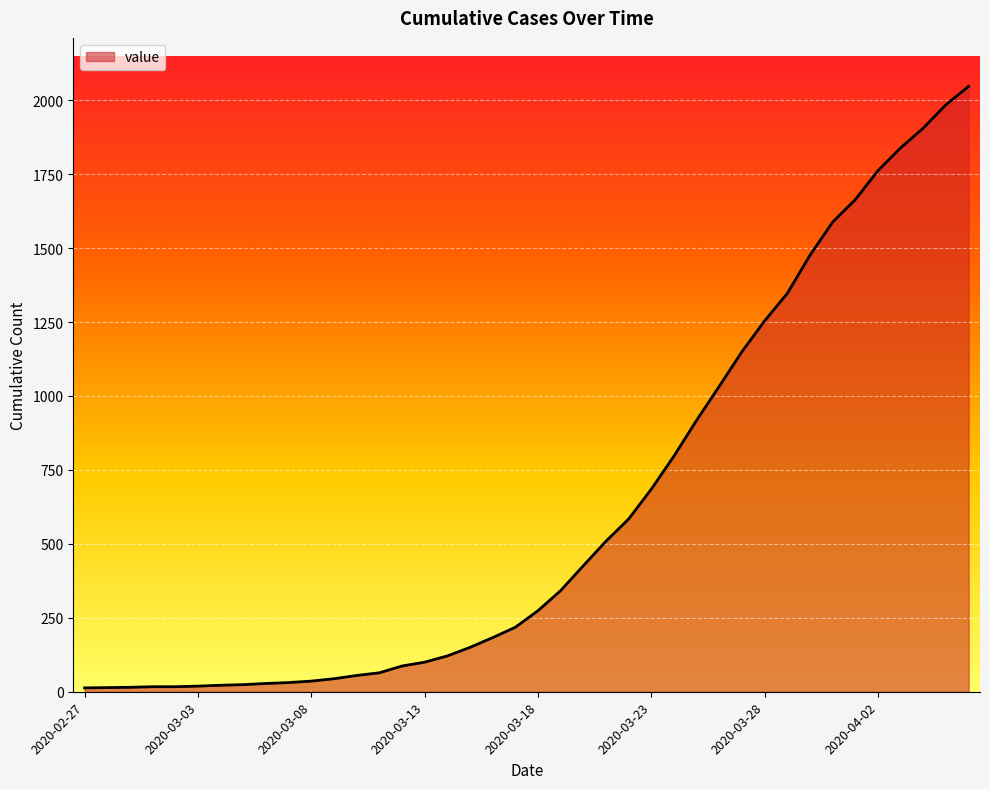

What is the difference between the maximum and minimum values?

2034